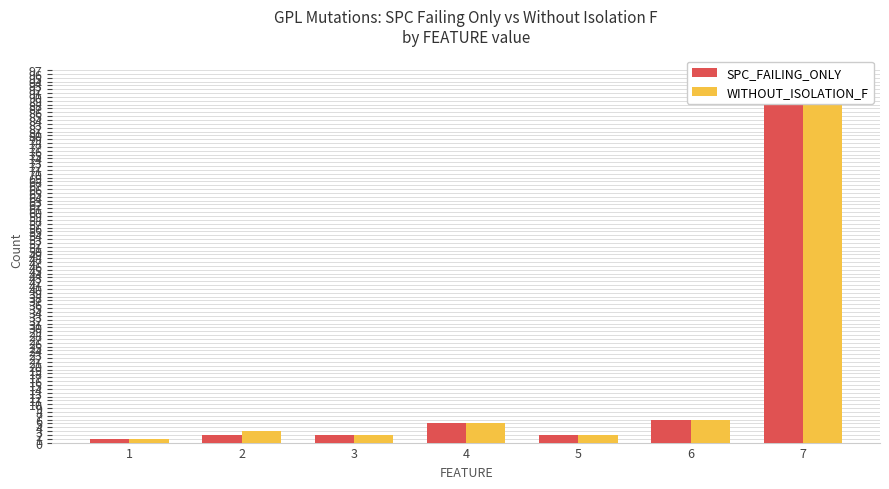

The value of WITHOUT_ISOLATION_F at 3 is 3. True or false?

False